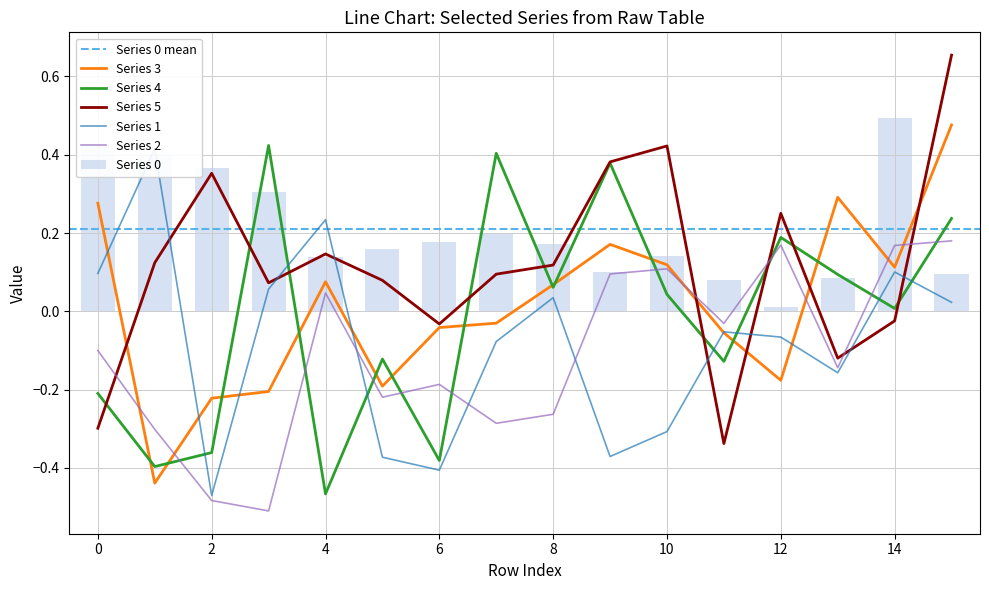

What is the minimum value for 1?

-0.5